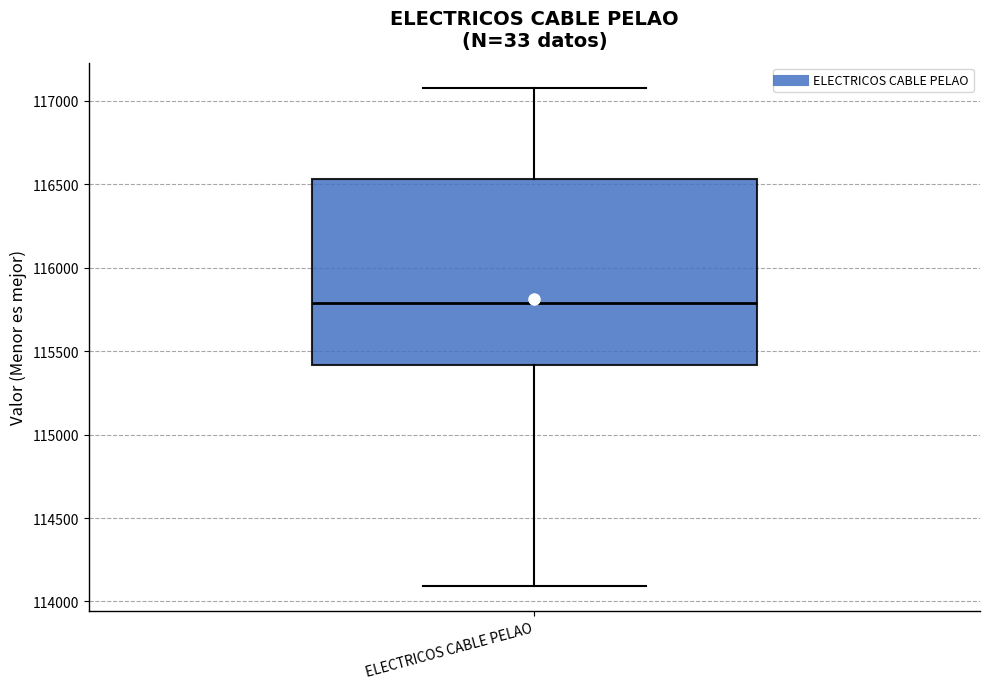

Read this box plot against the y-axis: the position of the median line, the range covered by the box, and the ends of both whiskers. The values are not printed on the chart, so give them approximately, as read against the axis.

median 115800, box 115400 to 116550, whiskers 114100 to 117100